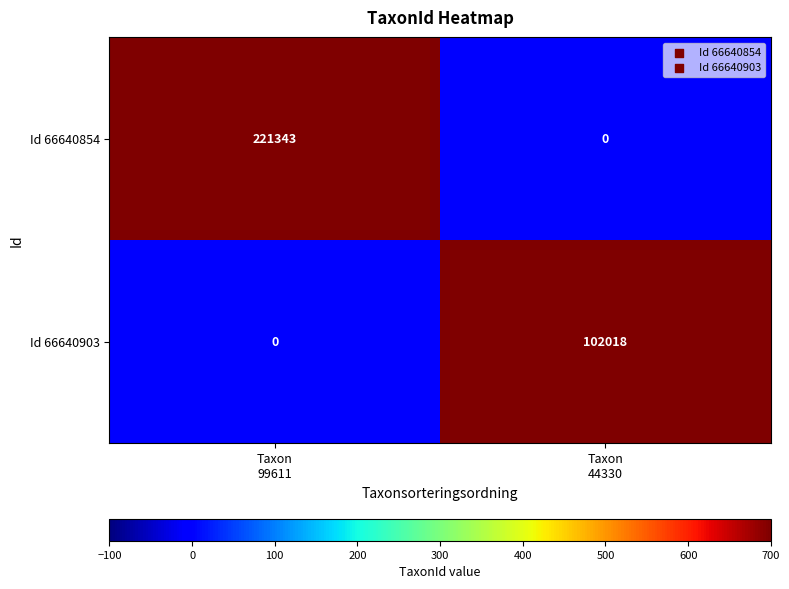

Which series has the largest total across all categories?

Id 66640854